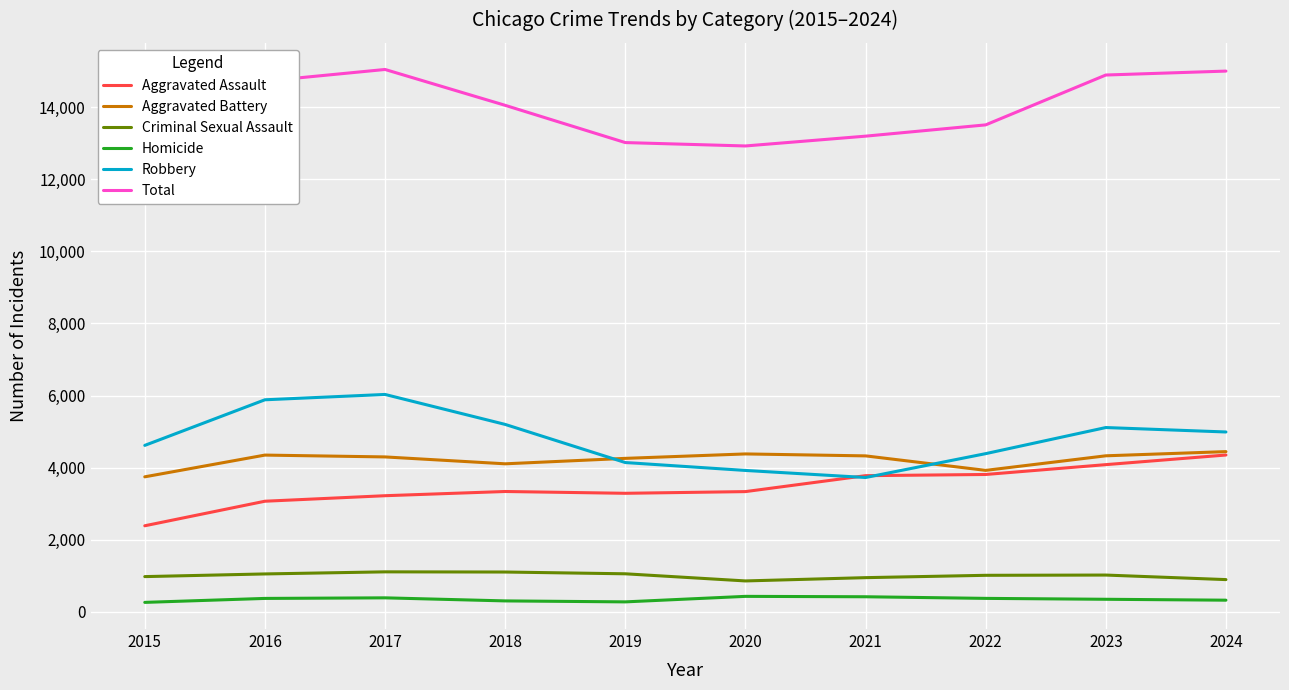

What are all the series names shown in the legend?

Aggravated Assault, Aggravated Battery, Criminal Sexual Assault, Homicide, Robbery, Total